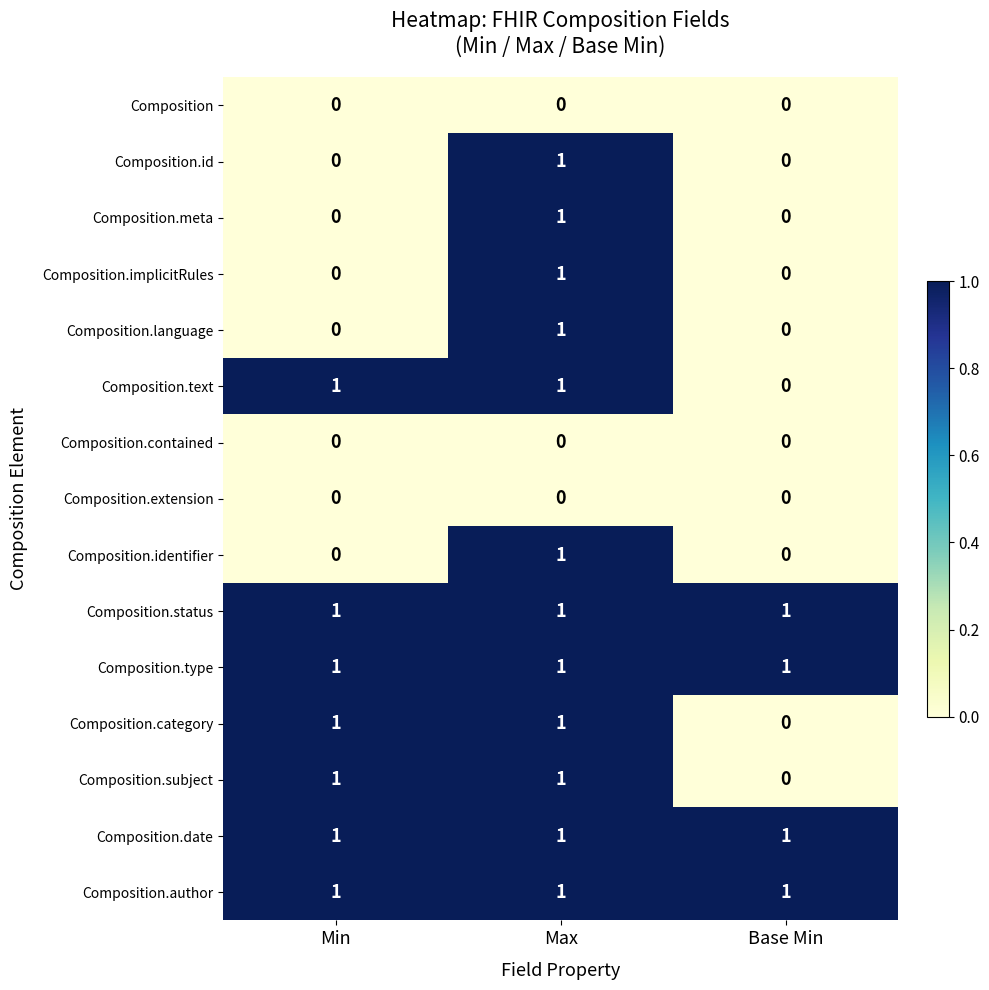

Is it true that Composition.identifier equals 0 at Base Min?

True